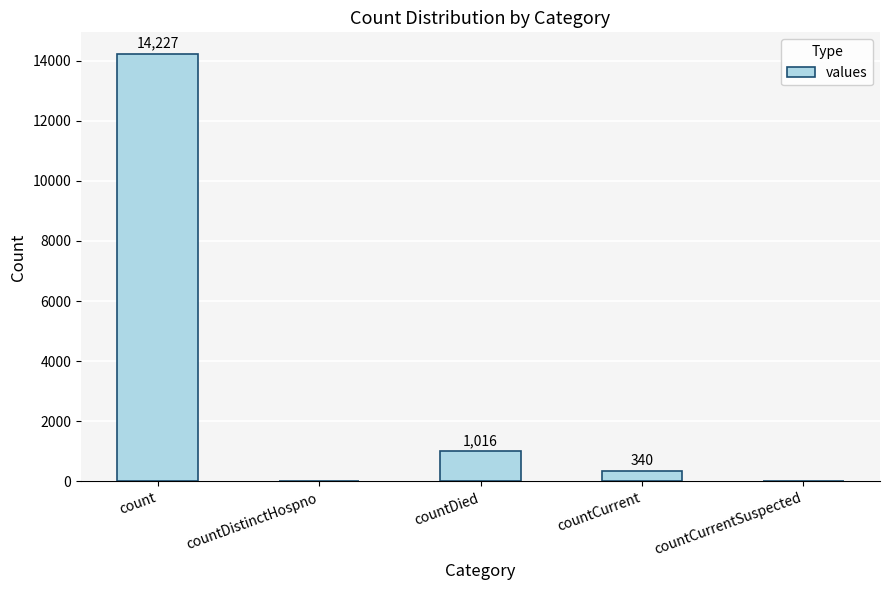

At which category does the chart reach its peak across all series?

count